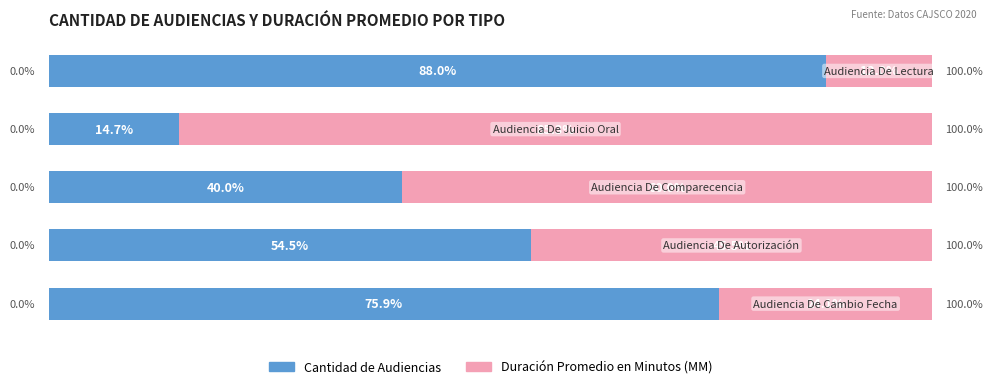

Reading left to right, extract all data points from this chart.

Cantidad de Audiencias: 75.9	54.5	40.0	14.7	88.0
Duración Promedio en Minutos (MM): 24.1	45.5	60.0	85.3	12.0